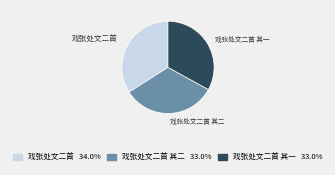

Does any single category account for the majority?

No